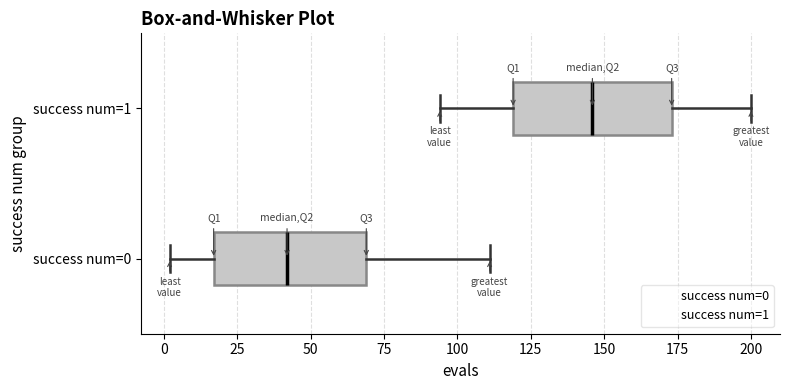

Reading bottom to top, transcribe this box plot: for each box, give where its median line is, the range the box spans, and where its two whiskers end, as read against the x-axis. The values are not printed on the chart, so give them approximately, as read against the axis.

success num=0: median 40, box 15 to 70, whiskers 0 to 110
success num=1: median 145, box 120 to 175, whiskers 95 to 200